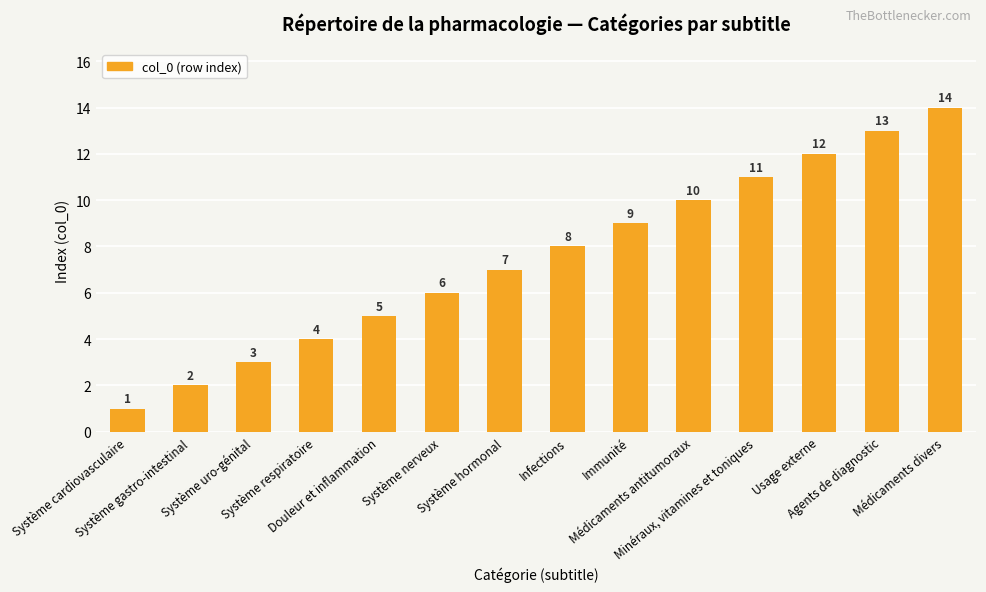

What is the sum of all values?

105